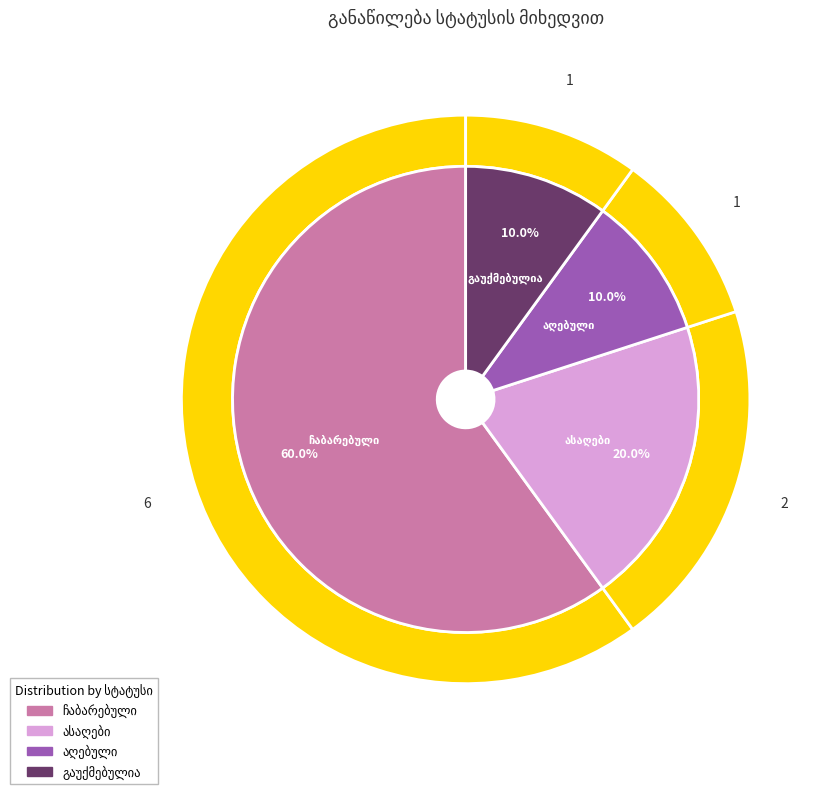

Rank the categories by value from highest to lowest.

ჩაბარებული, ასაღები, აღებული, გაუქმებულია